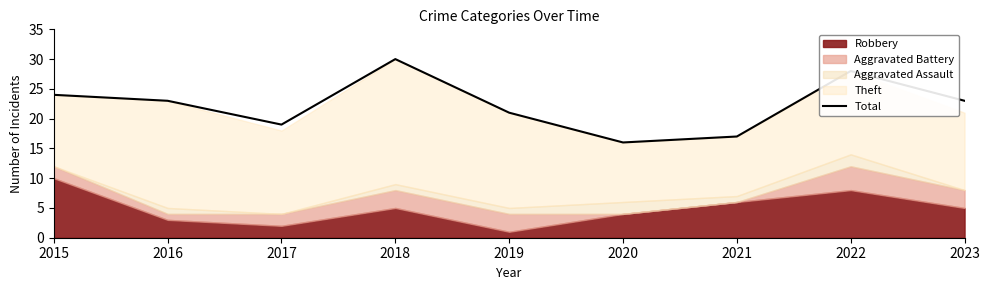

True or false: there are more than 2 points higher than both neighbors.

False